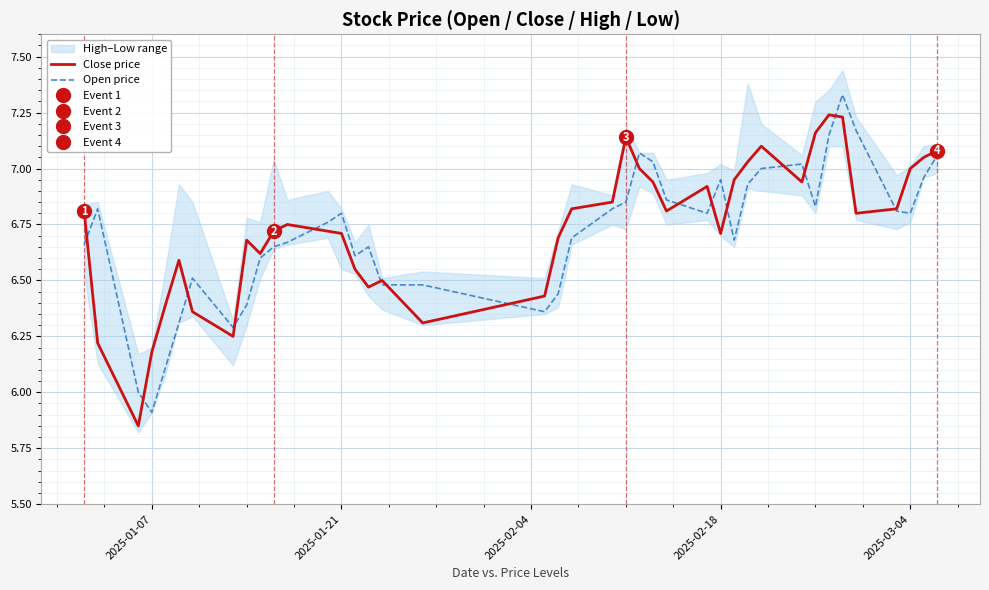

Which category has the lowest value in the Open price series?

2025-01-07